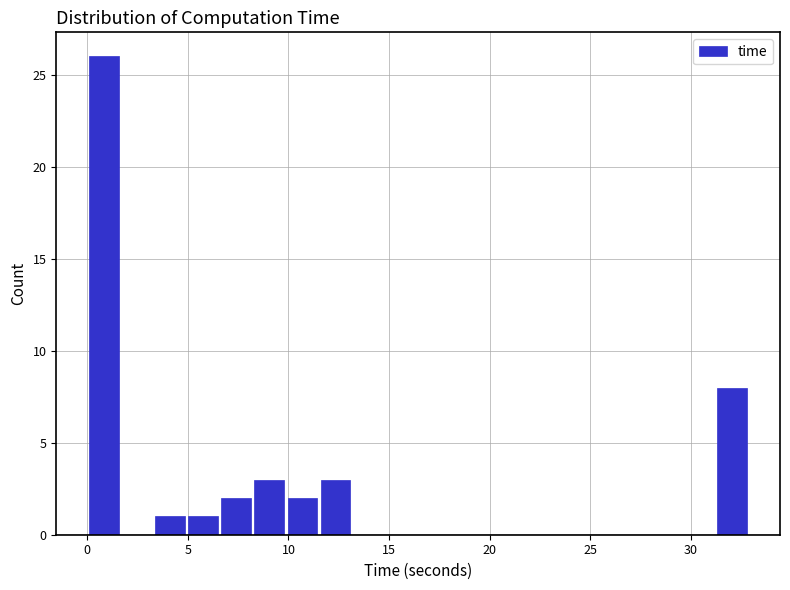

Read against the x-axis, roughly where is the centre of the tallest bar?

1.0